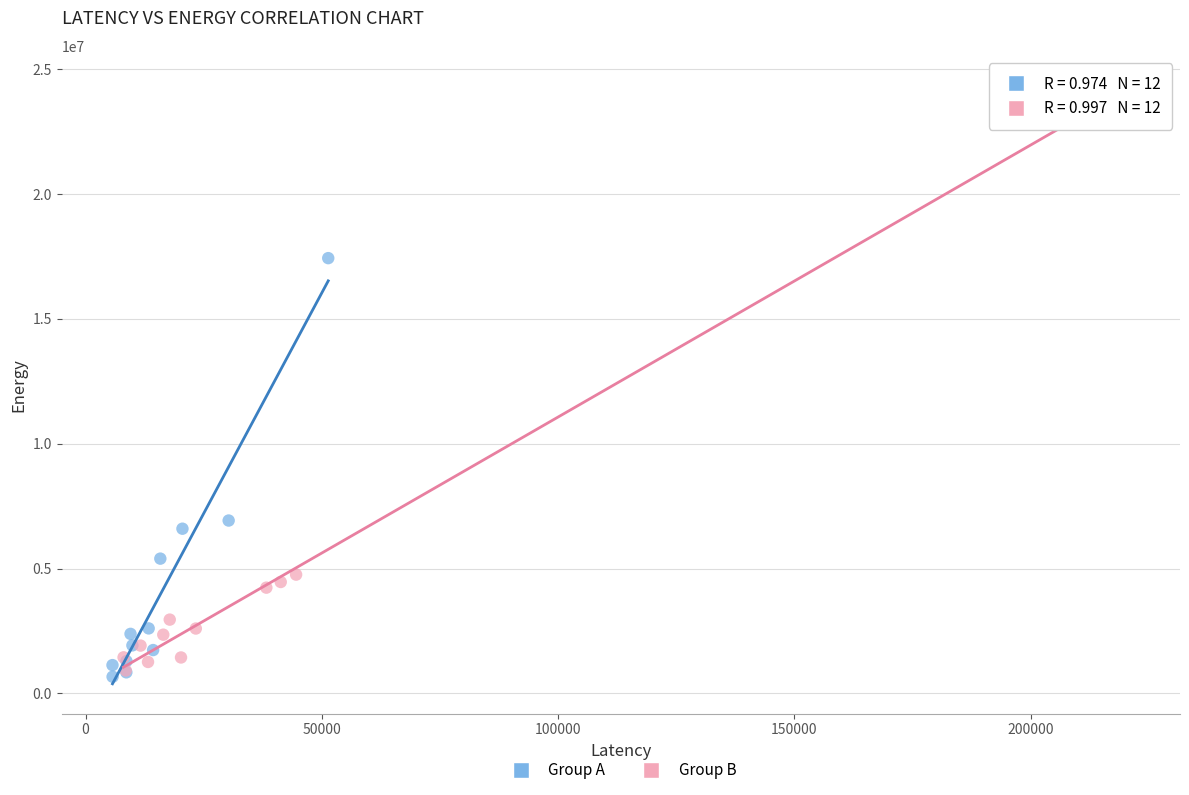

Which series has the widest spread of Y values?

Group B